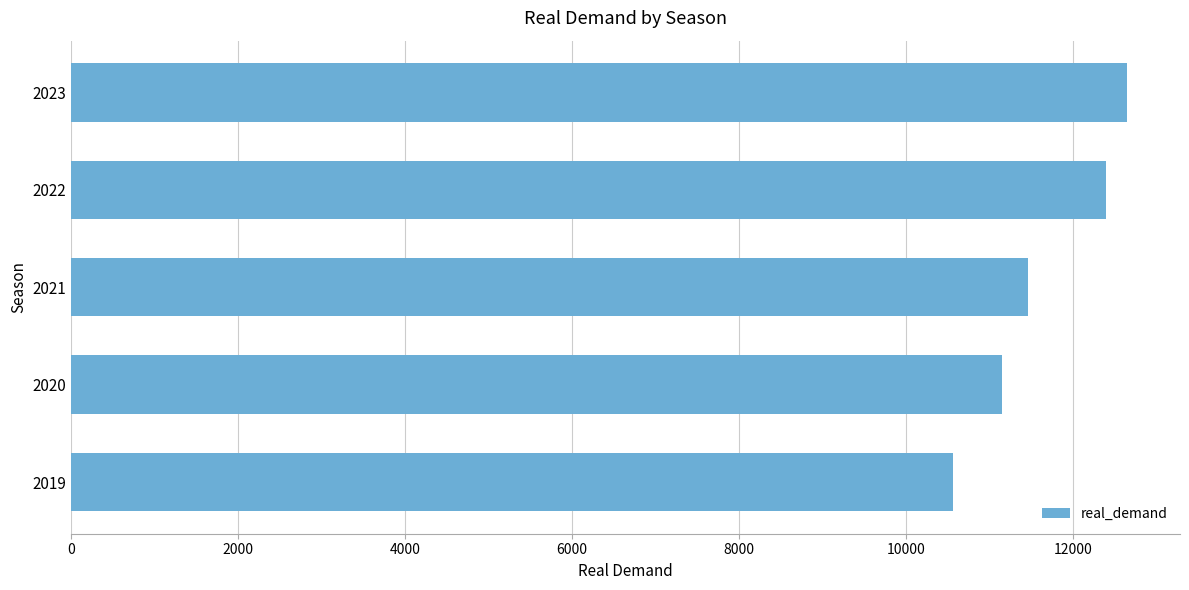

Reading bottom to top, transcribe all the data shown in this chart.

10564	11149	11457	12397	12651